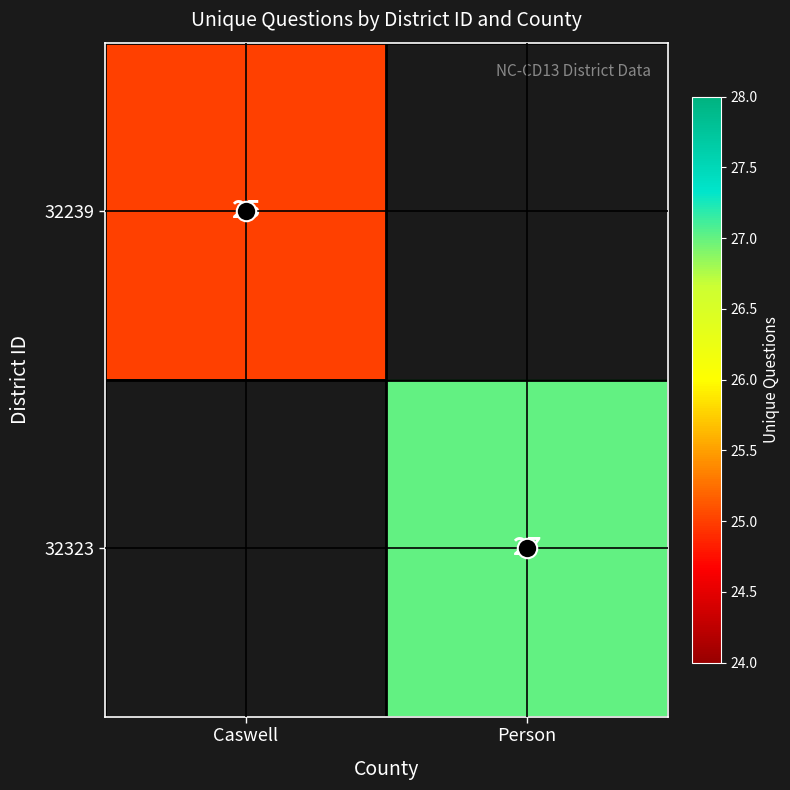

The value of 32239 at Caswell is 43. True or false?

False